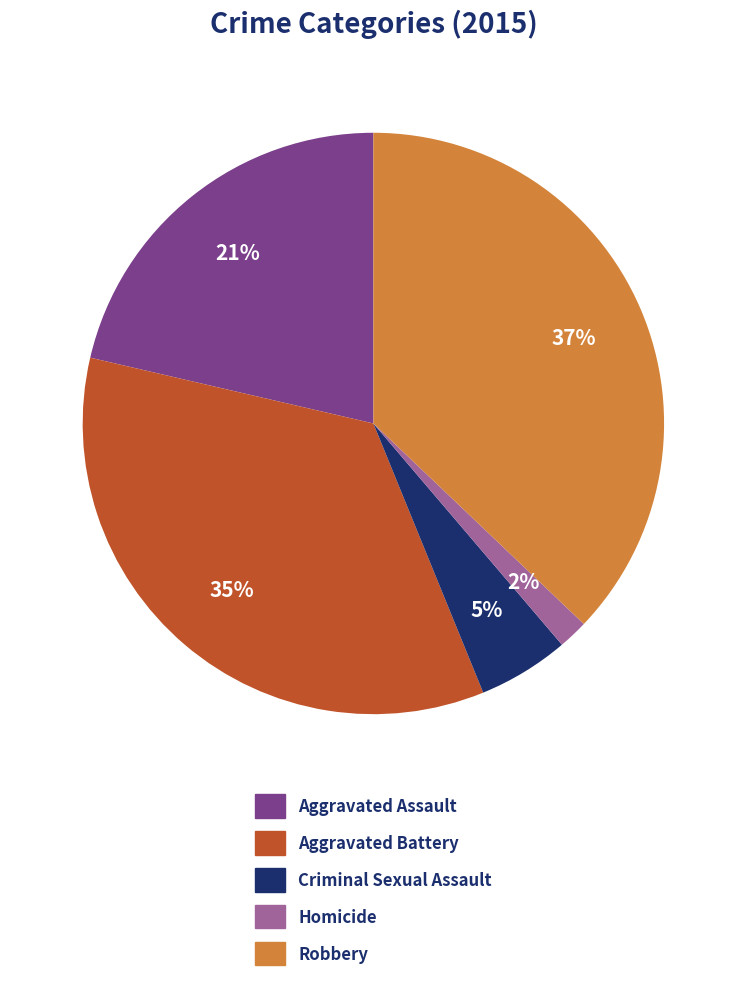

What percentage is the Criminal Sexual Assault slice, to the nearest percent?

5%